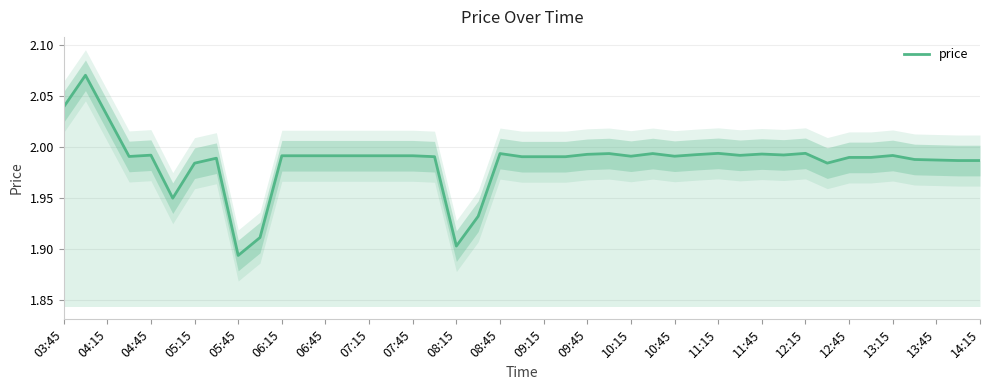

At which label is price closest to 1?

05:45